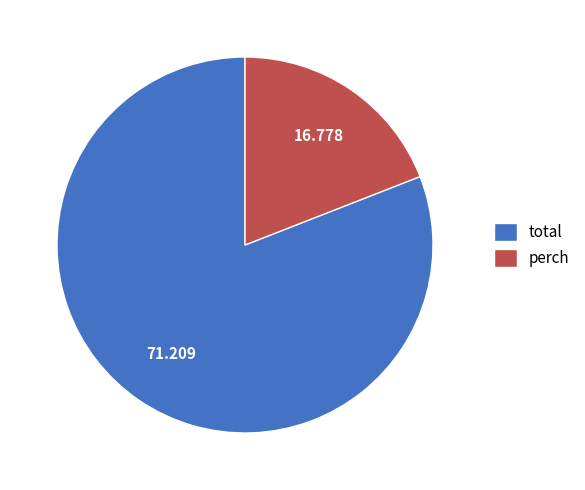

Is total the majority of the pie?

Yes